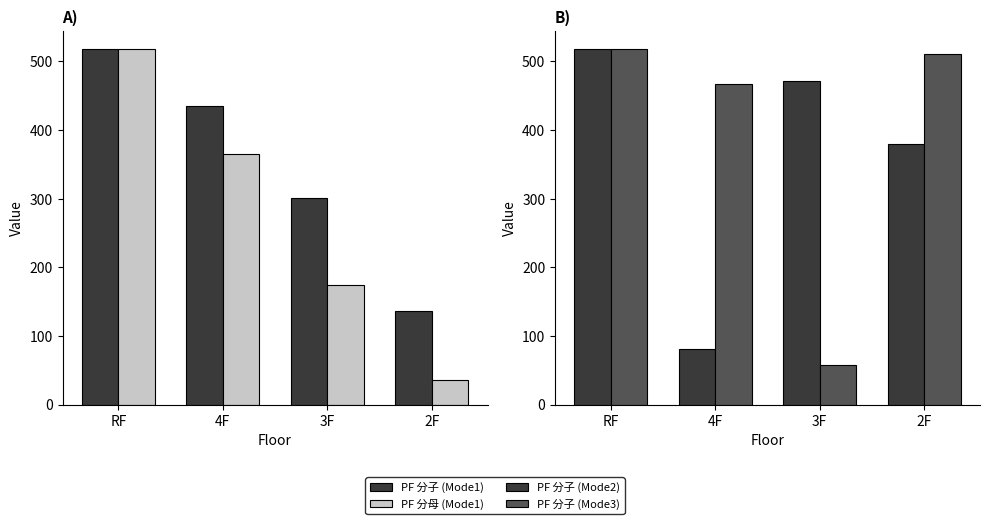

Does the chart contain stacked bars?

No